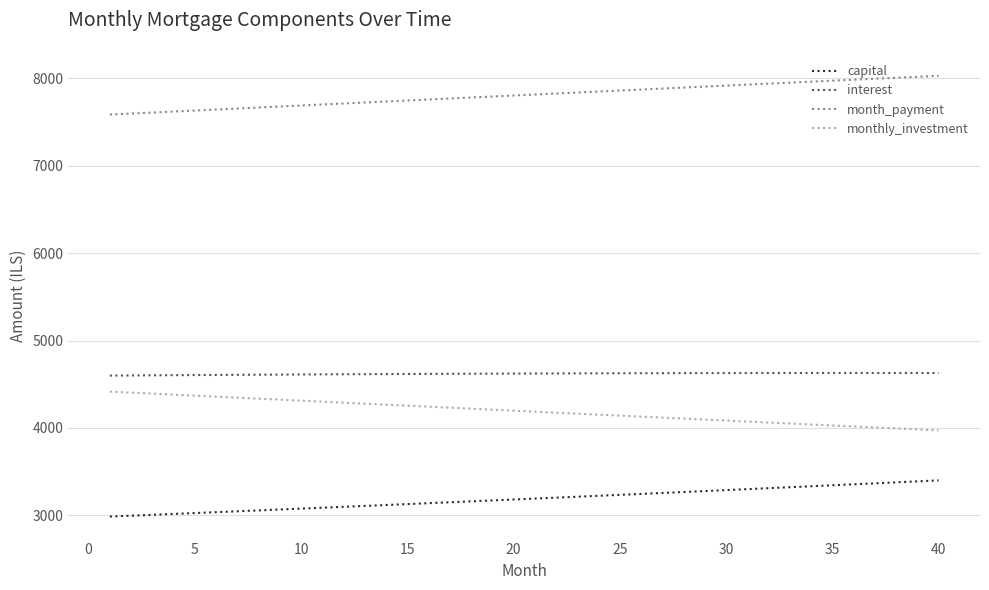

True or false: interest and monthly_investment intersect in this chart.

False